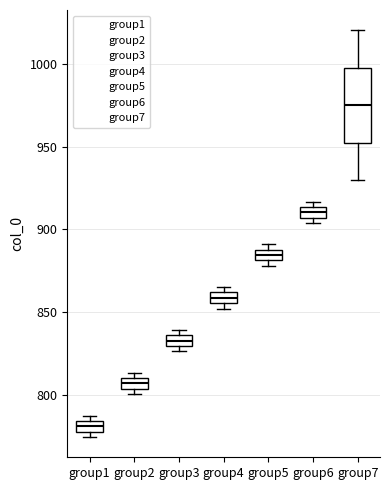

Where is the lower edge of the box for group5 on the y-axis? The values are not printed on the chart, so give them approximately, as read against the axis.

880